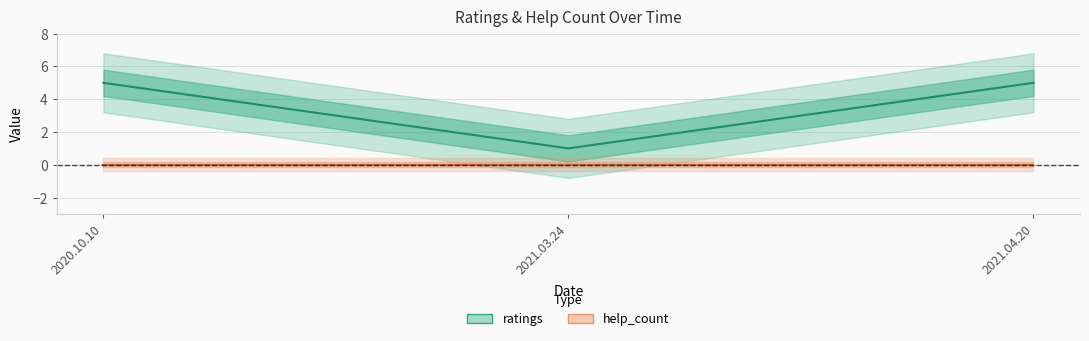

Count the number of data series in this chart.

2